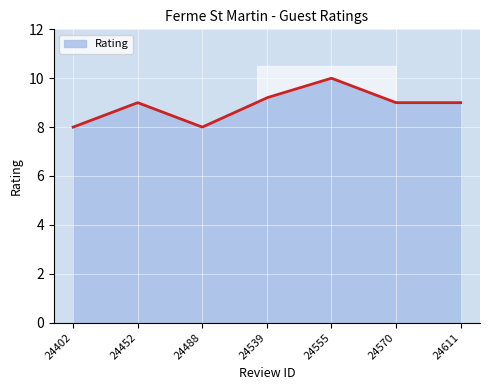

Rank the categories by value from lowest to highest.

24402, 24488, 24452, 24570, 24611, 24539, 24555